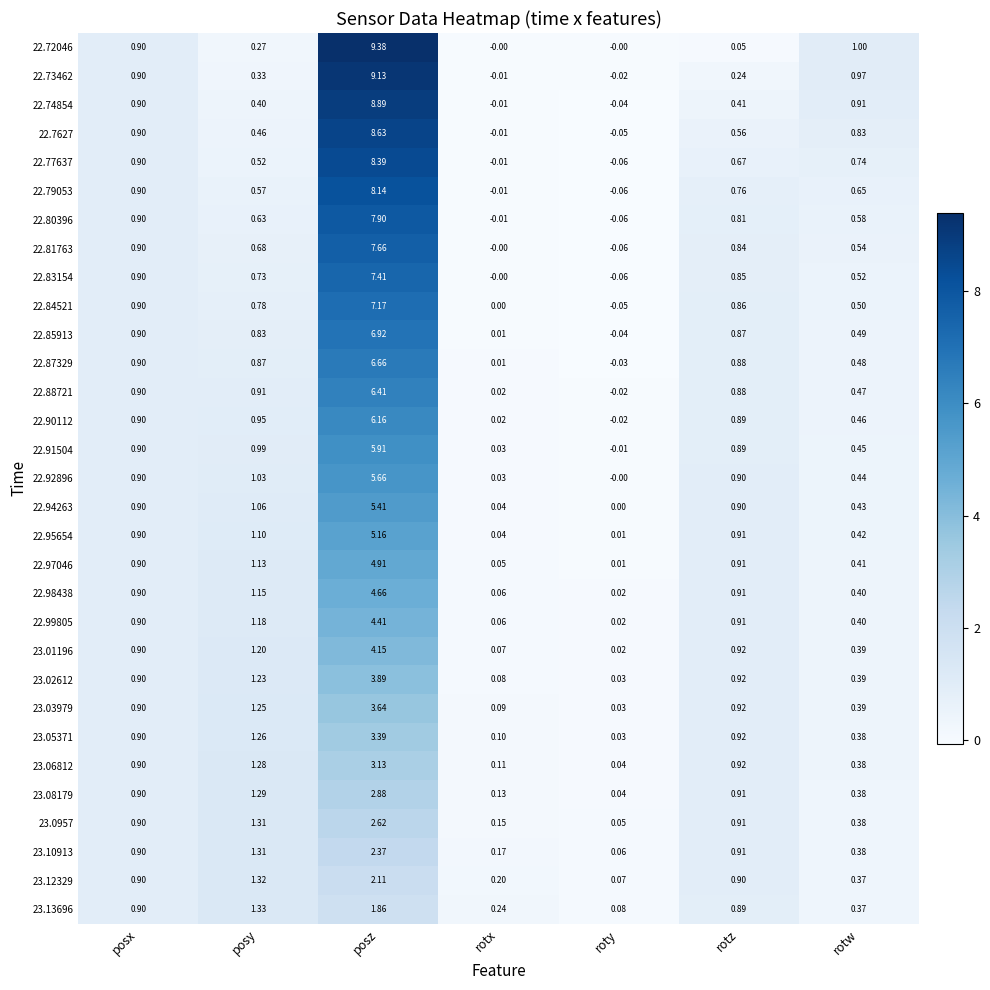

How many categories are shown in the chart?

7